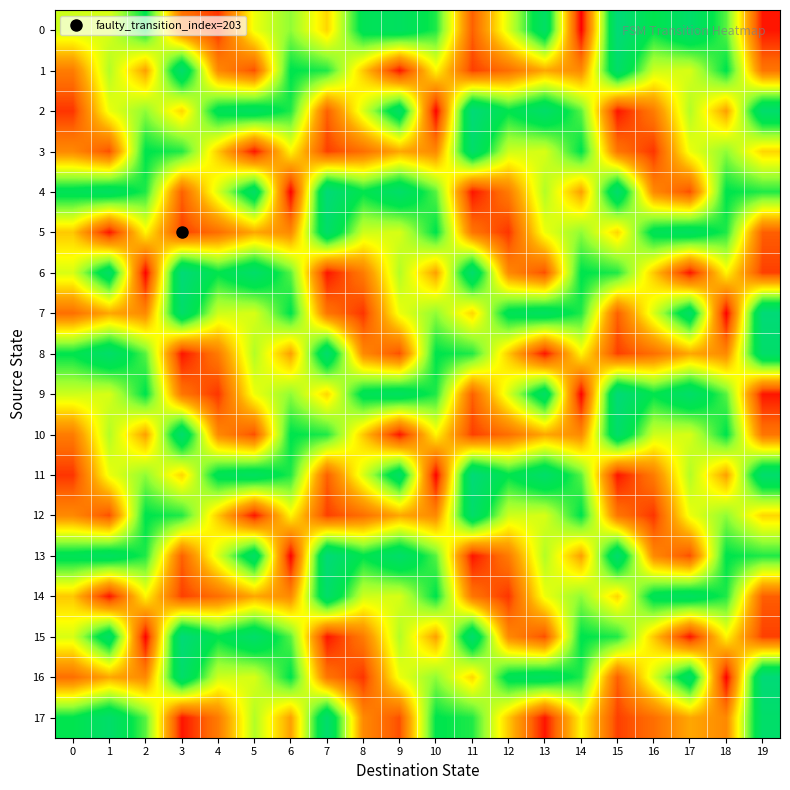

List the series in order of their peak value, highest first.

0, 2, 4, 6, 7, 9, 11, 13, 15, 16, 1, 8, 10, 17, 3, 5, 12, 14